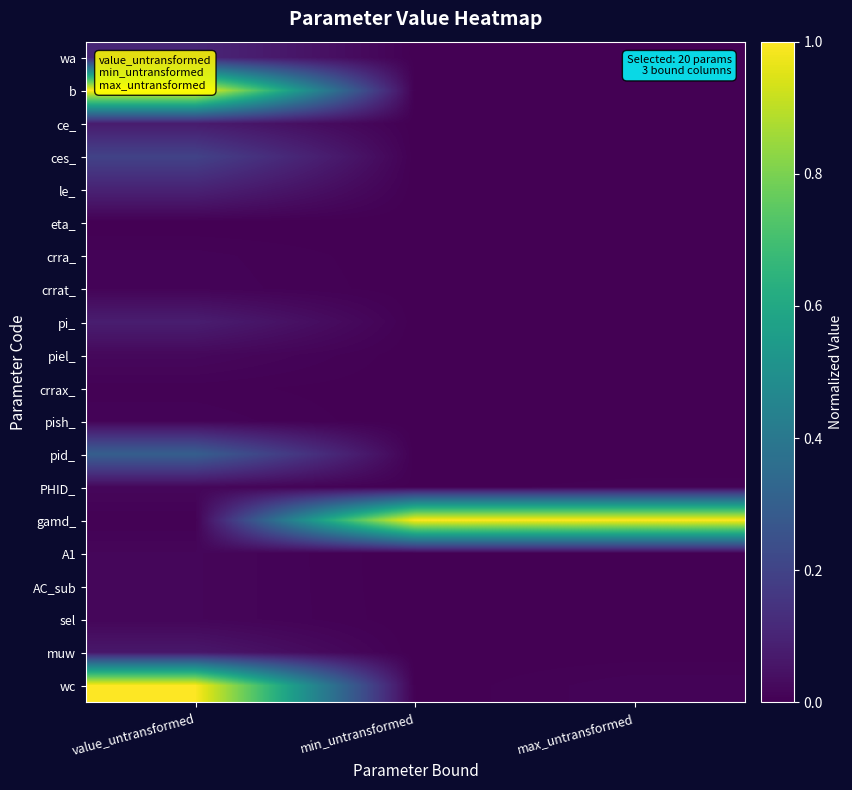

How many categories are shown in the chart?

3